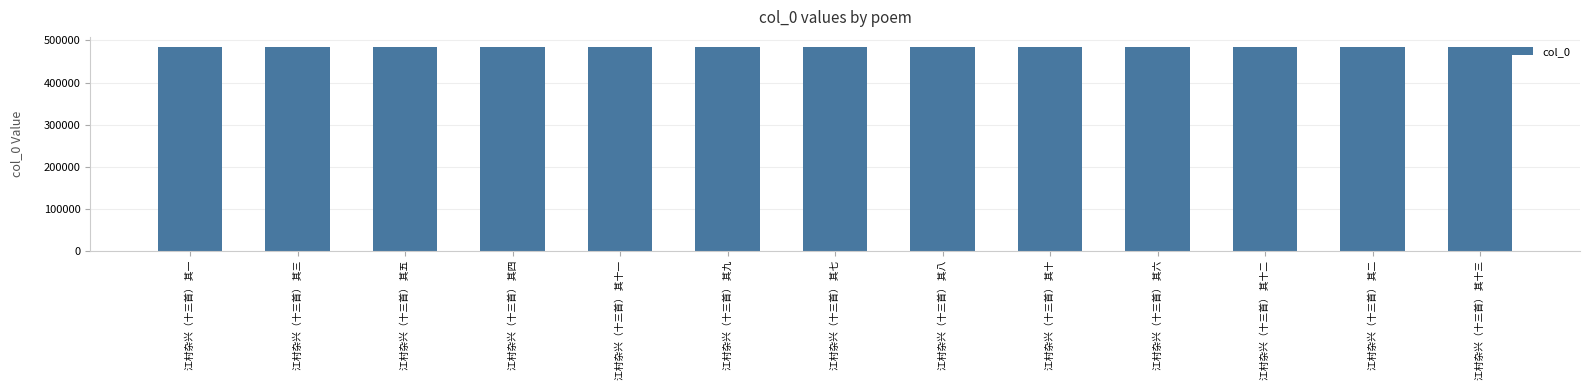

Is it true that the value at 江村杂兴（十三首） 其十 is 484342?

True